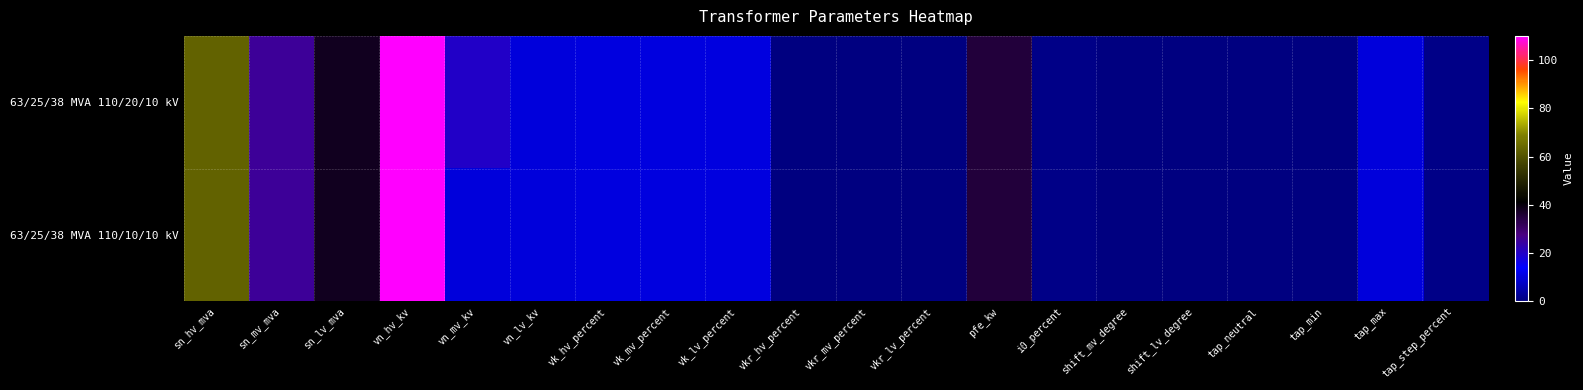

Between vk_lv_percent and vkr_hv_percent, which series saw the biggest shift?

63/25/38 MVA 110/20/10 kV